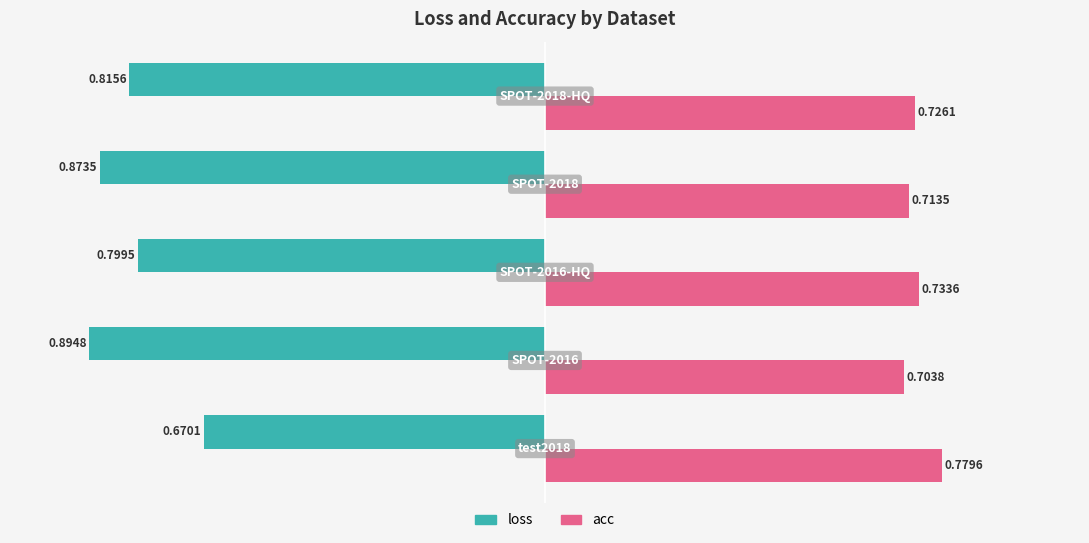

Rank the series by their average value, from lowest to highest.

loss, acc